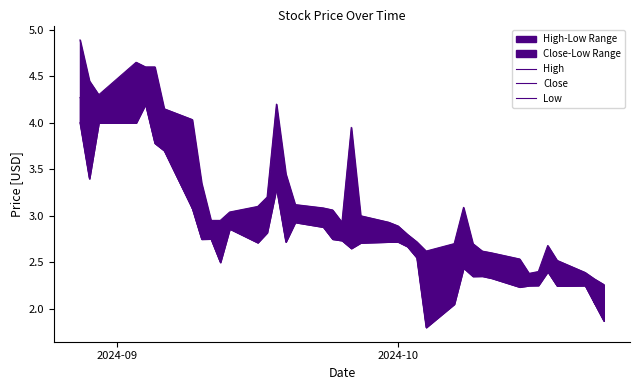

What is the maximum value shown in the chart?

4.9